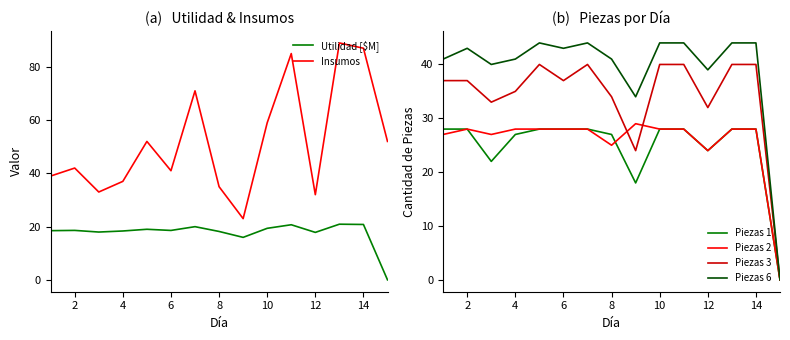

What is the maximum value shown in the chart?

89.0